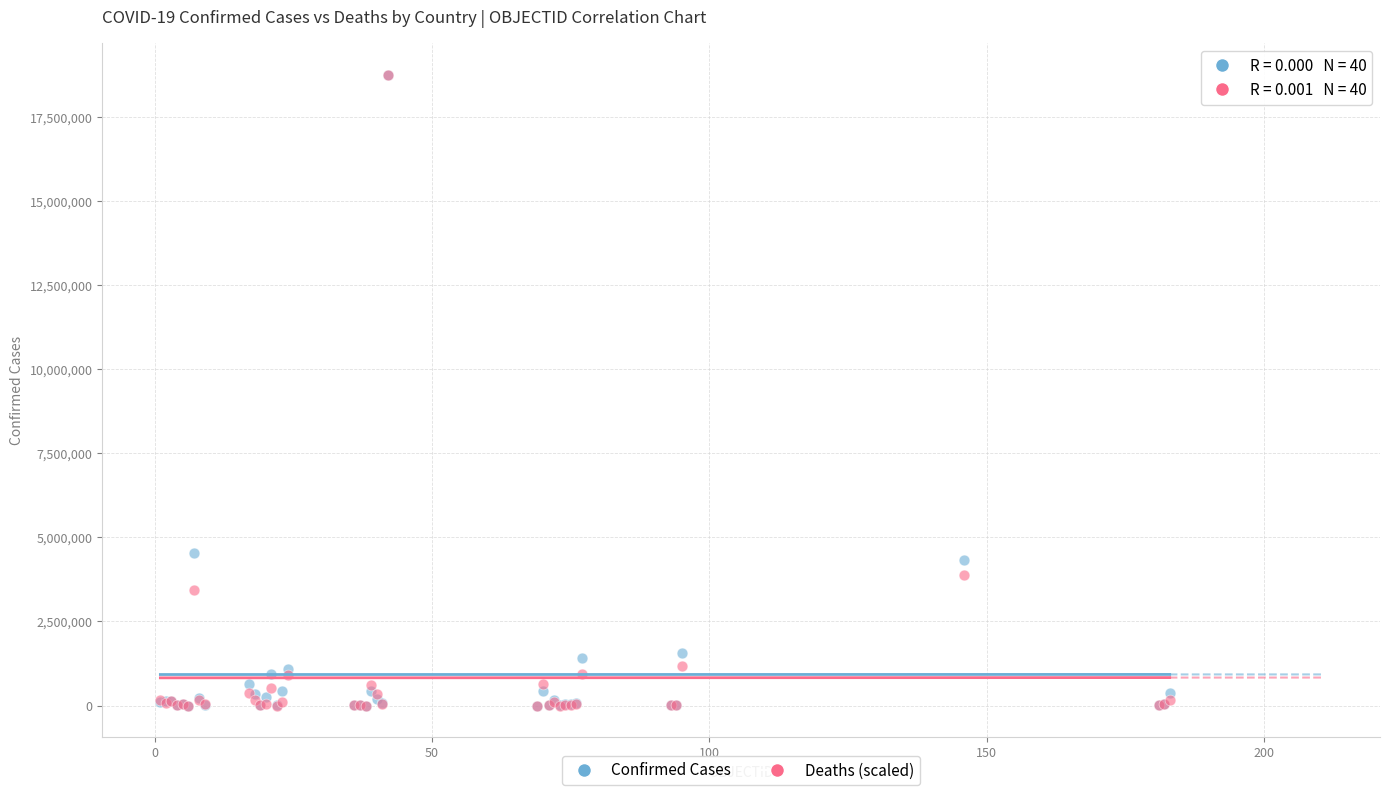

What are all the series names shown in the legend?

Confirmed Cases, Deaths (scaled)